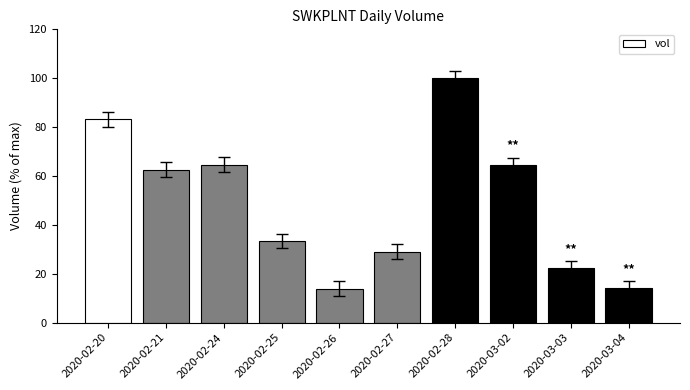

Which category has the highest value across all series?

2020-02-28